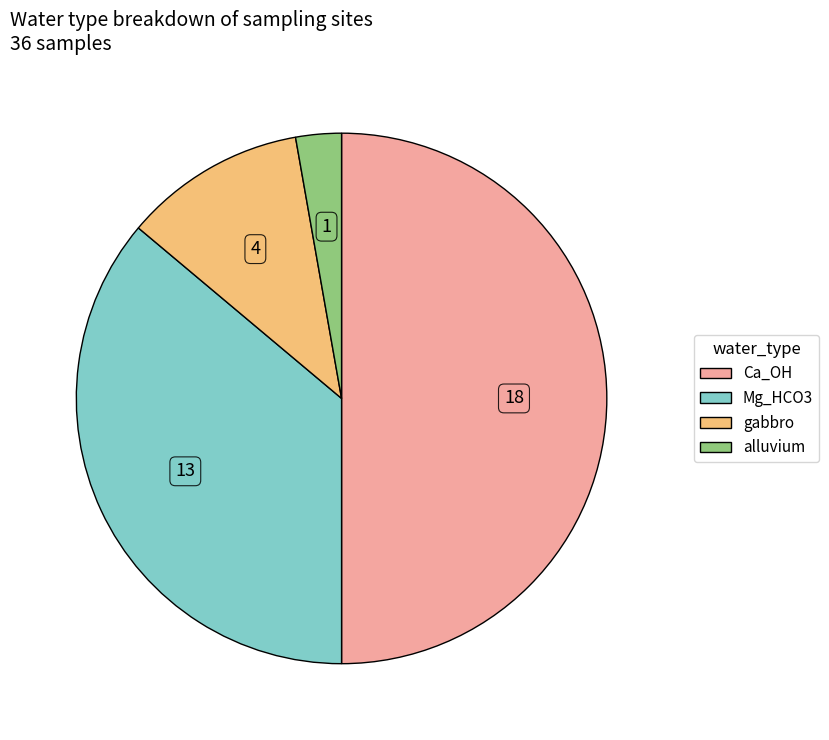

Which category has the biggest portion of the pie?

Ca_OH